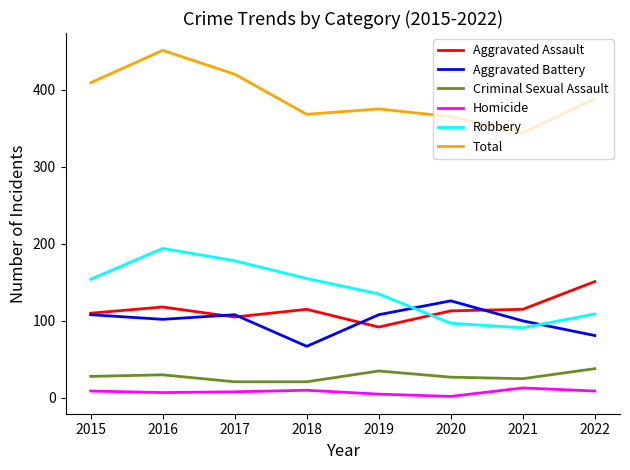

Between which two adjacent categories do Robbery and Aggravated Assault first intersect?

2019 and 2020